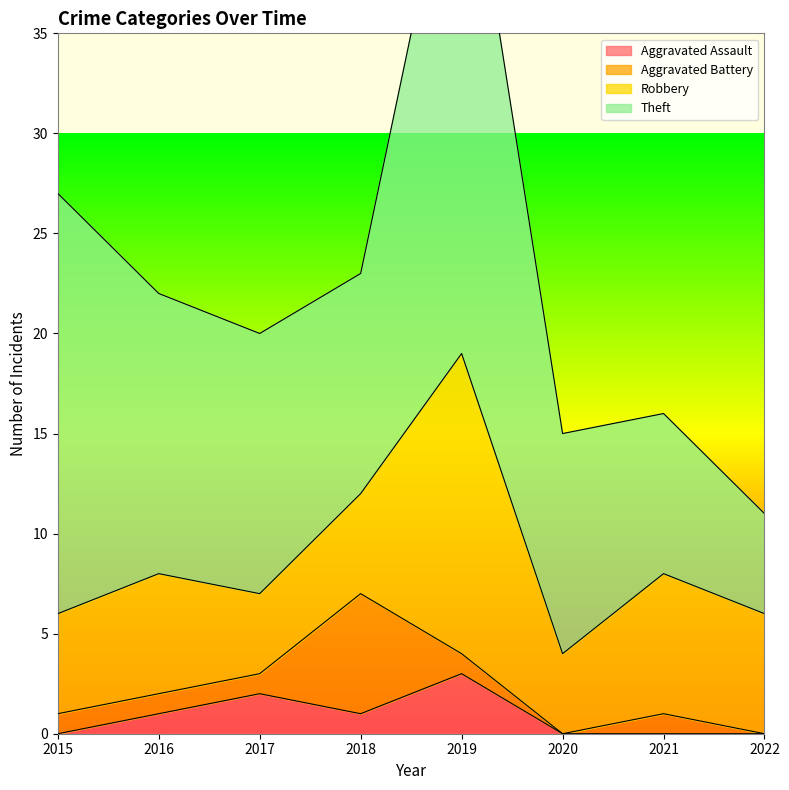

Rank the categories by Theft value from highest to lowest.

2019, 2015, 2016, 2017, 2018, 2020, 2021, 2022